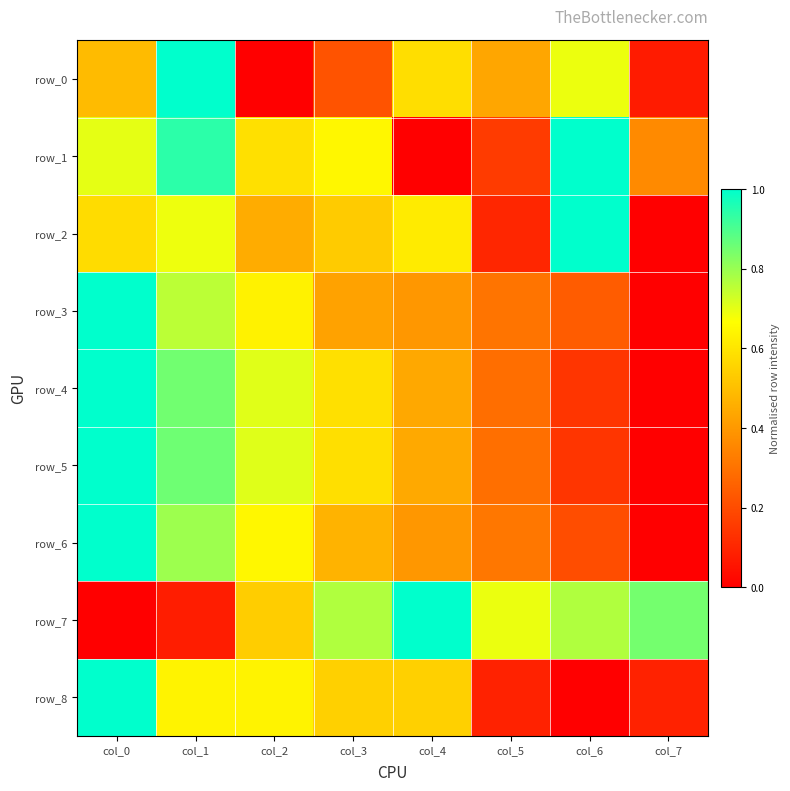

The value of row_8 at col_4 is 0.8. True or false?

False